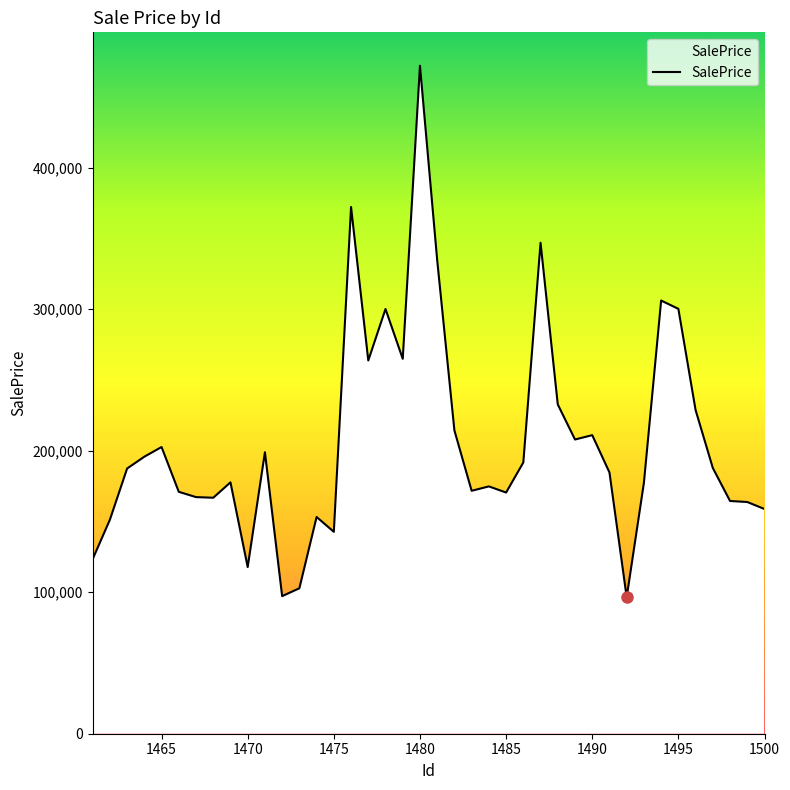

What is the difference between the maximum and minimum values?

375512.2